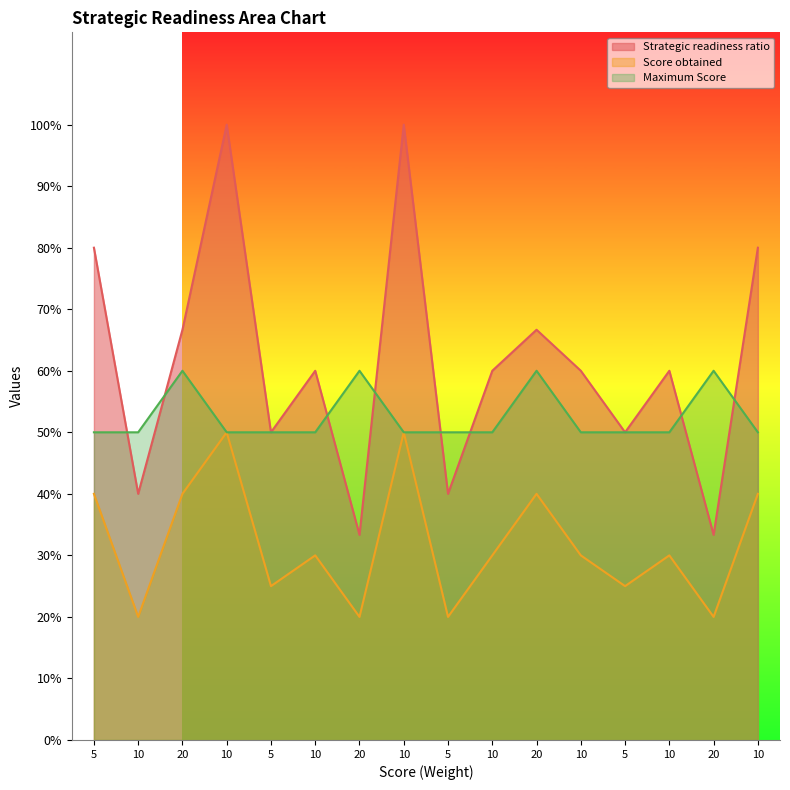

At which category does Maximum Score reach its first local peak?

20